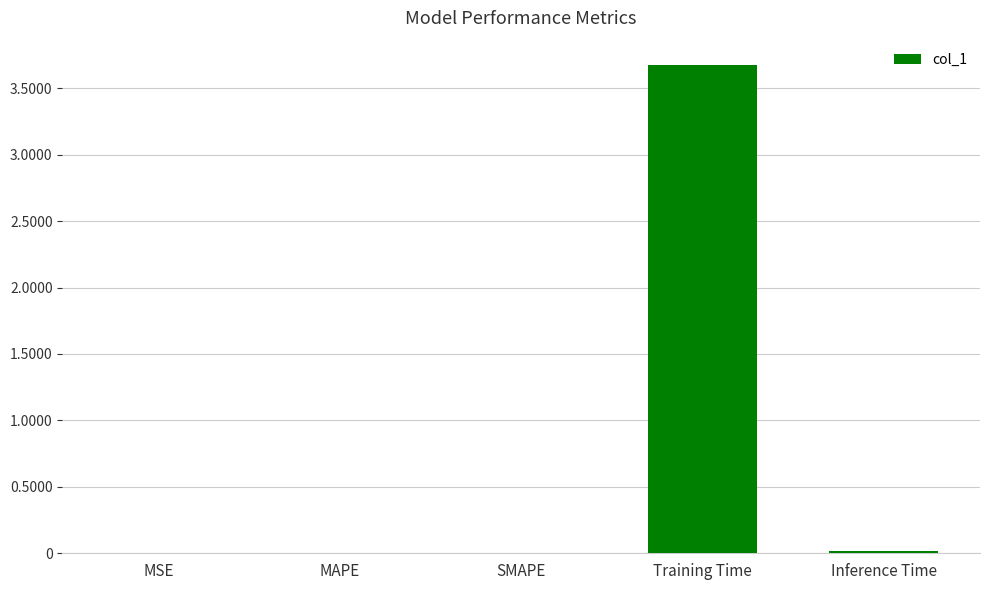

What is the sum of all values?

3.7